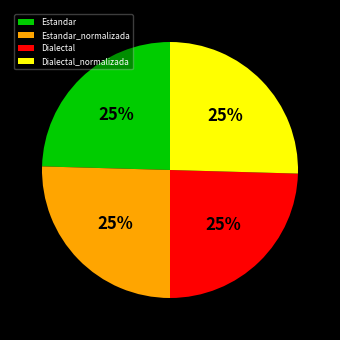

To the nearest percent, what is the combined percentage of Dialectal_normalizada and Dialectal?

50%